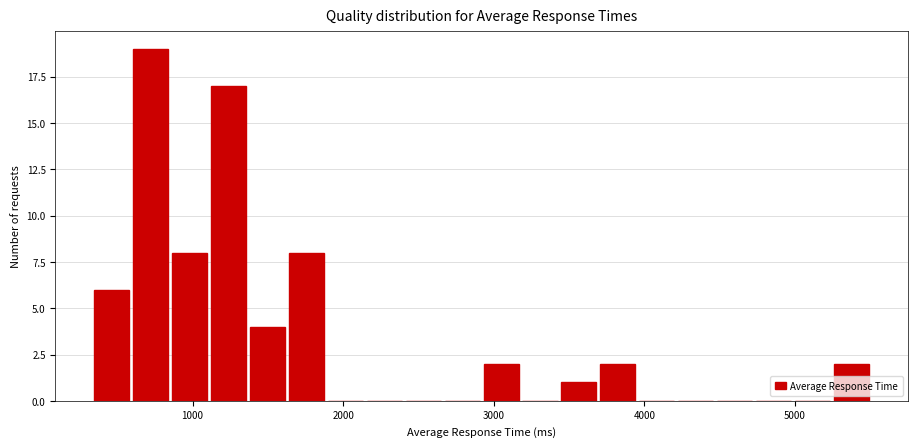

Around what value on the x-axis is the tallest bar? Give the approximate position of its centre, as read against the axis.

700